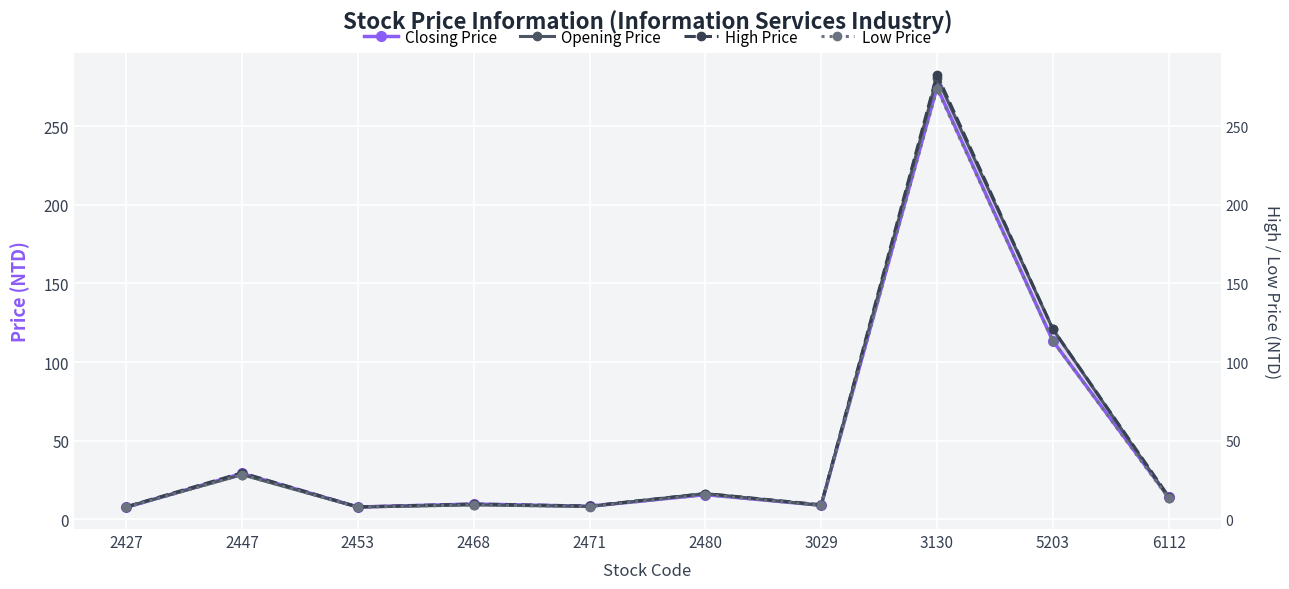

At which label is Opening Price closest to 144?

5203